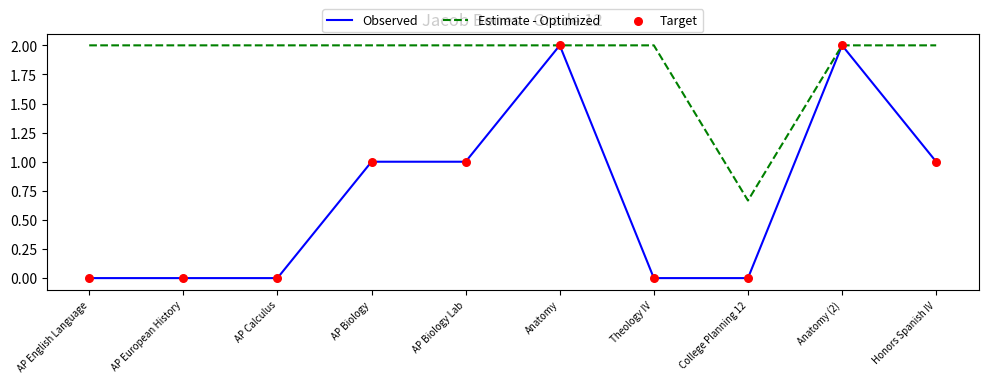

What is the difference between the highest and lowest values at AP Biology?

1.0